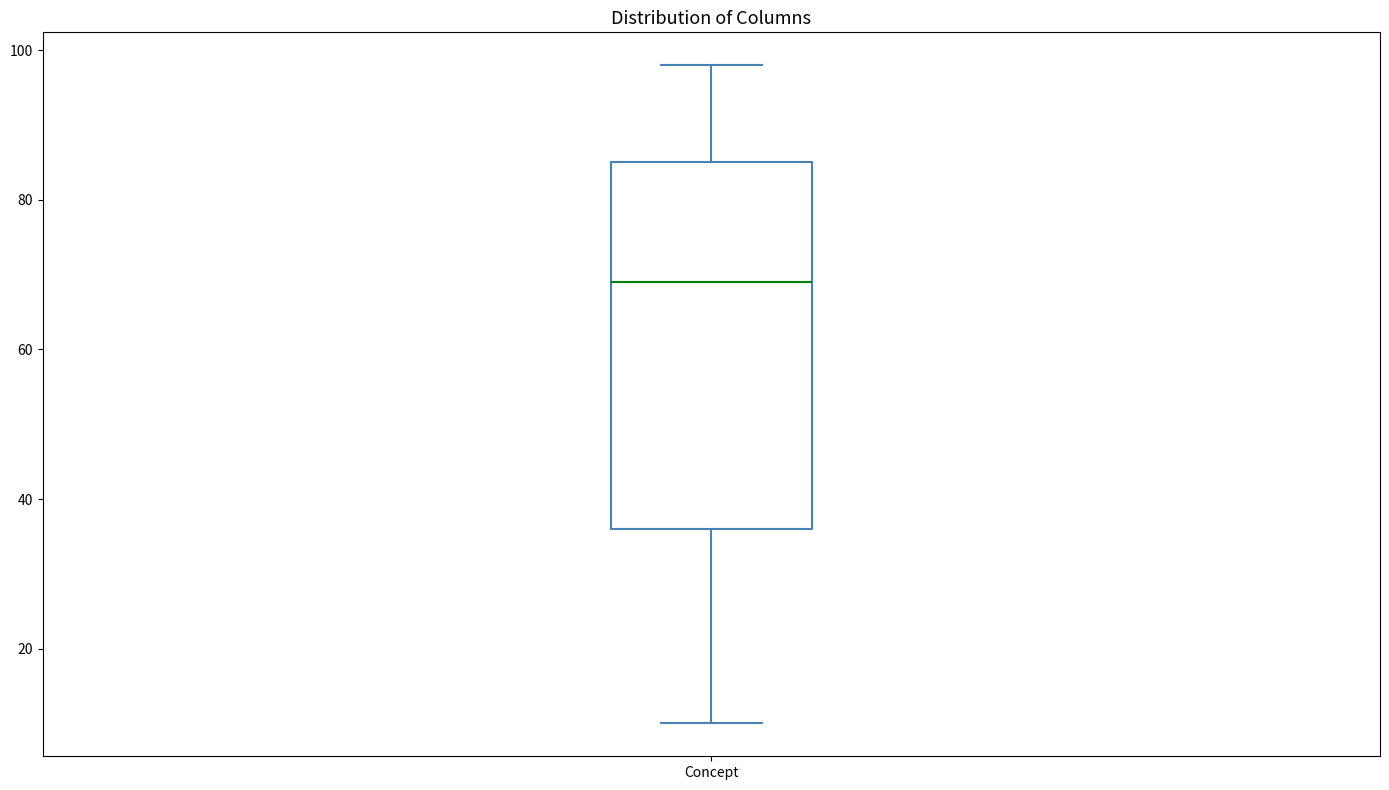

Read this box plot against the y-axis: the position of the median line, the range covered by the box, and the ends of both whiskers. The values are not printed on the chart, so give them approximately, as read against the axis.

median 70, box 36 to 86, whiskers 10 to 98